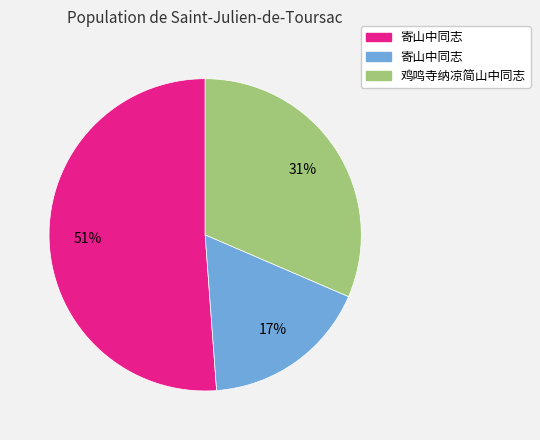

Does any single category account for the majority?

Yes